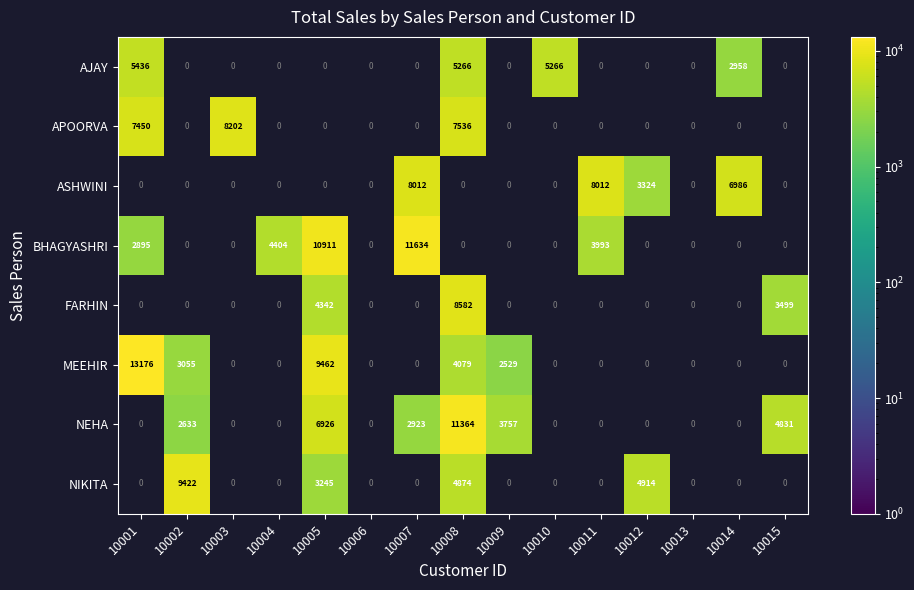

The value of AJAY at 10001 is 5436. True or false?

True